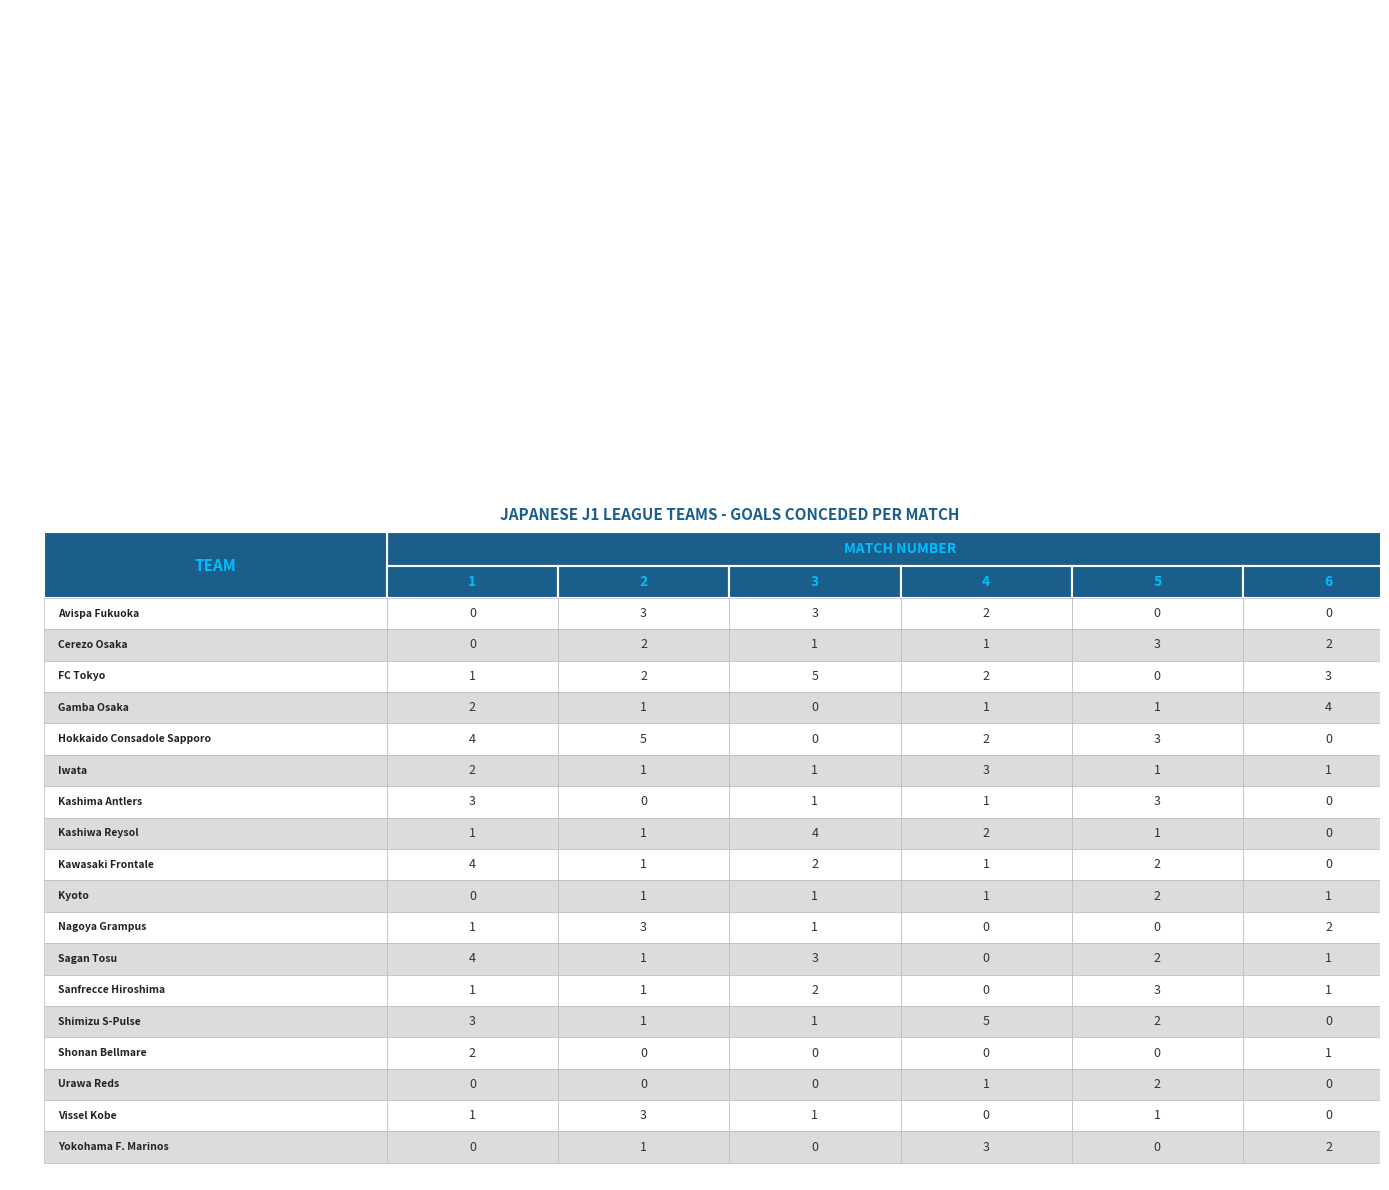

What is the change in value from 3 to 17?

-3